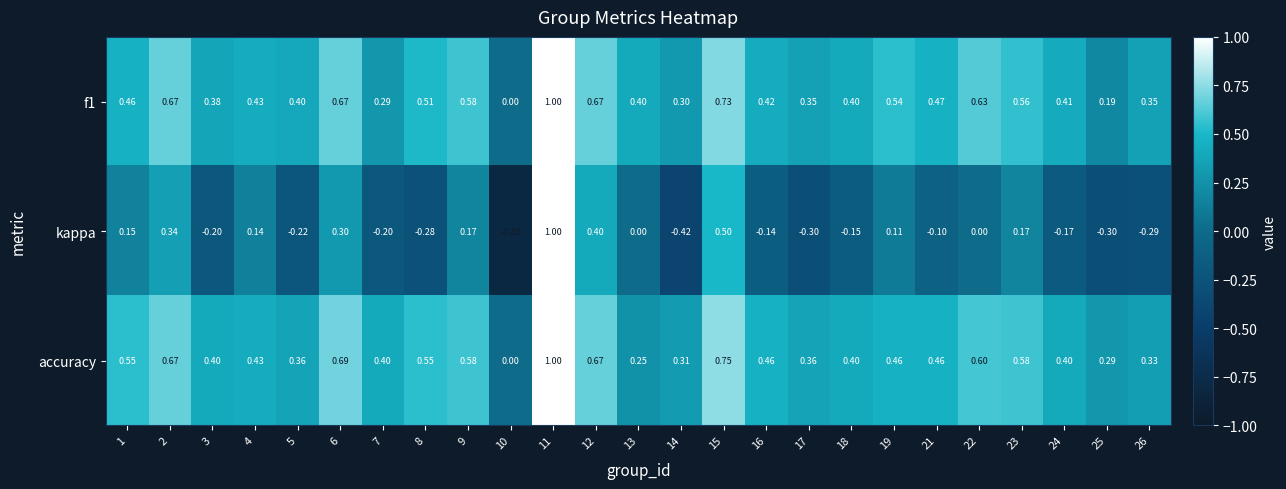

Is the value of accuracy at 5 greater than the value of f1 at 11?

No